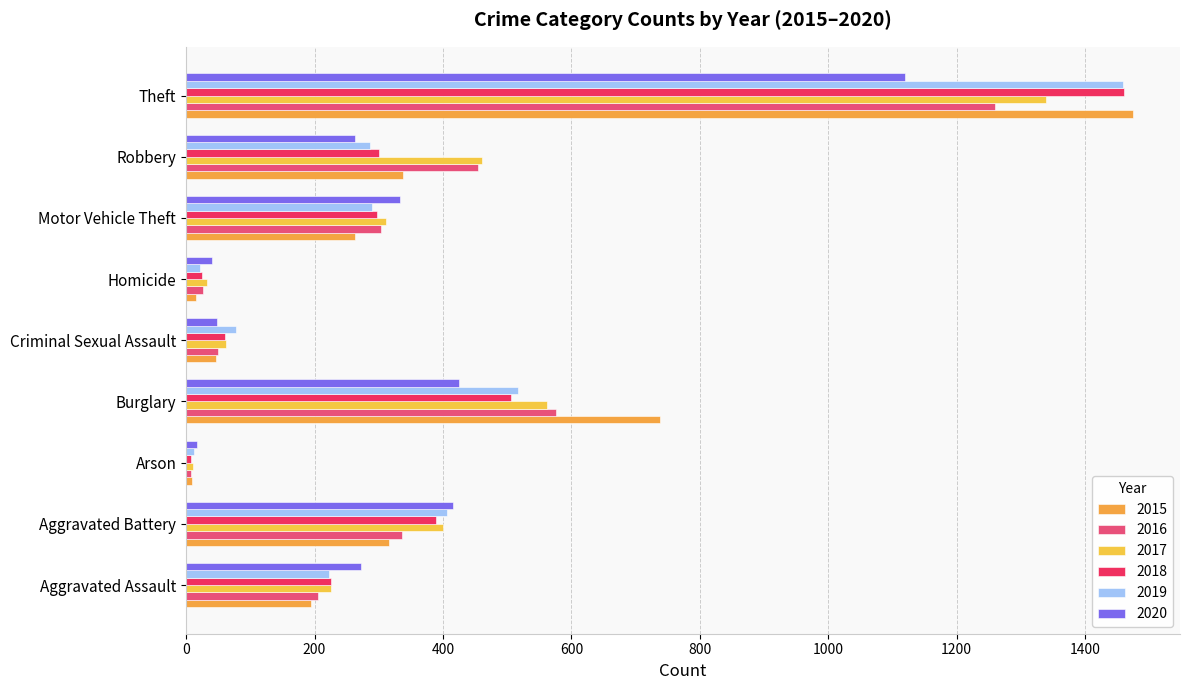

At which category is the sum across all series the highest?

Theft